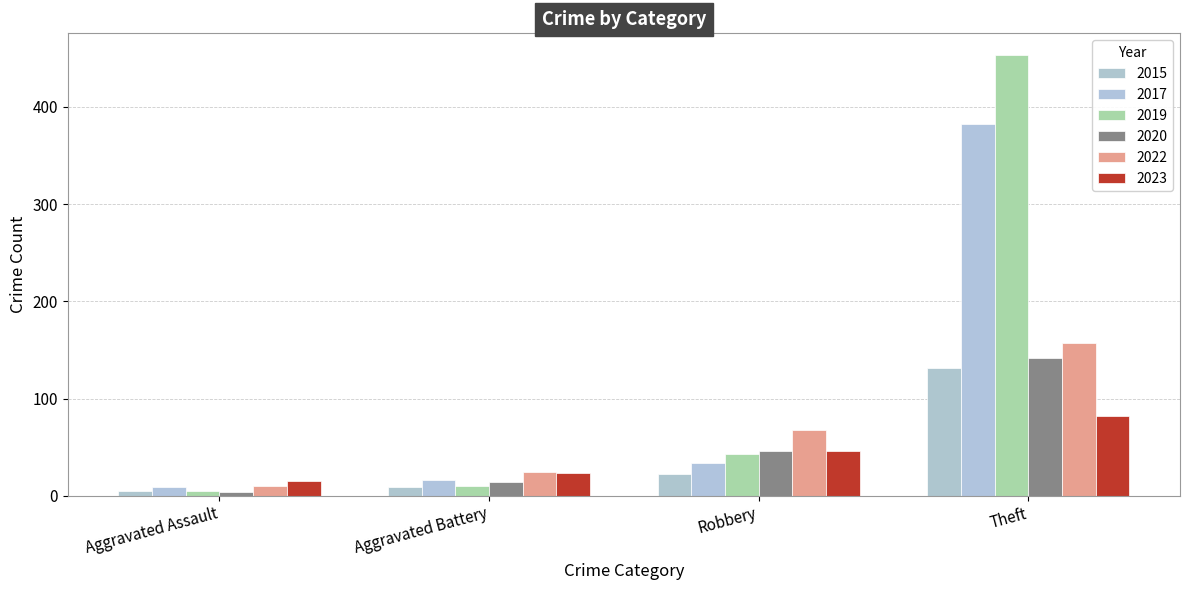

Reading right to left, transcribe all the data shown in this chart.

2015: 131	22	9	5
2017: 382	34	16	9
2019: 453	43	10	5
2020: 142	46	14	4
2022: 157	68	25	10
2023: 82	46	24	15